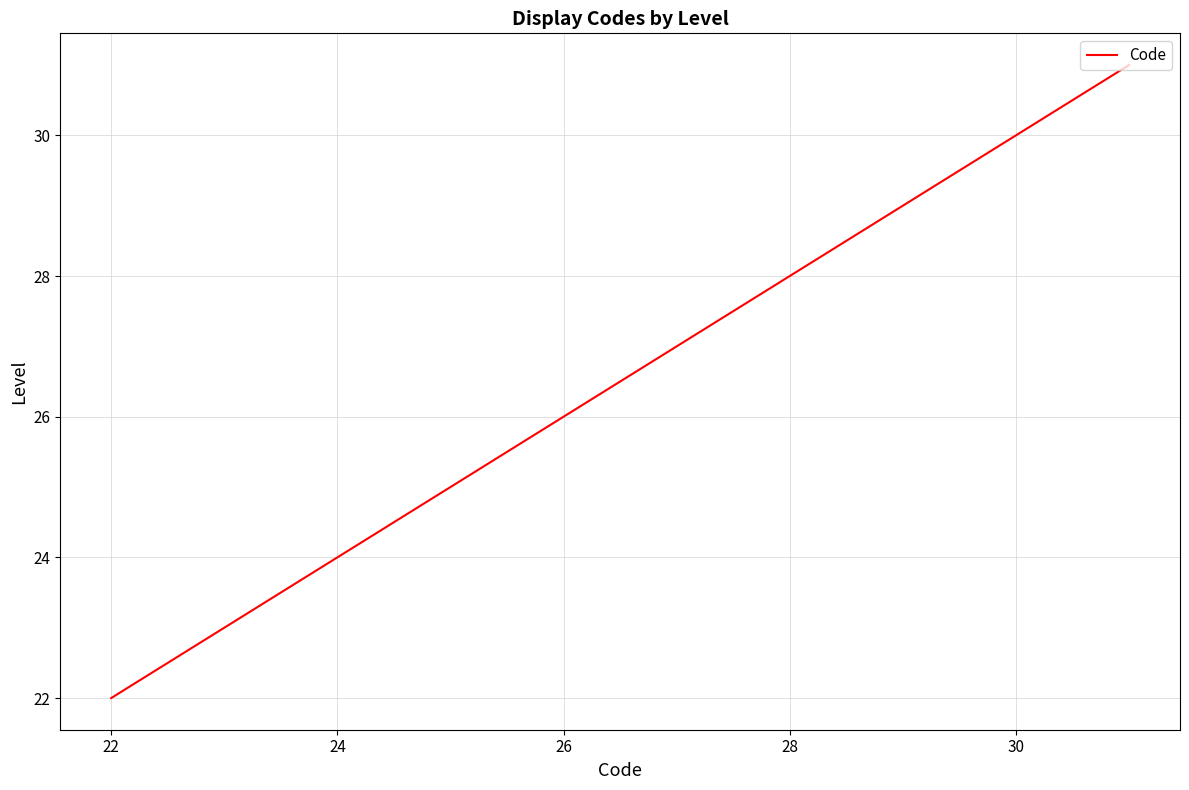

What is the difference between the maximum and minimum values?

9